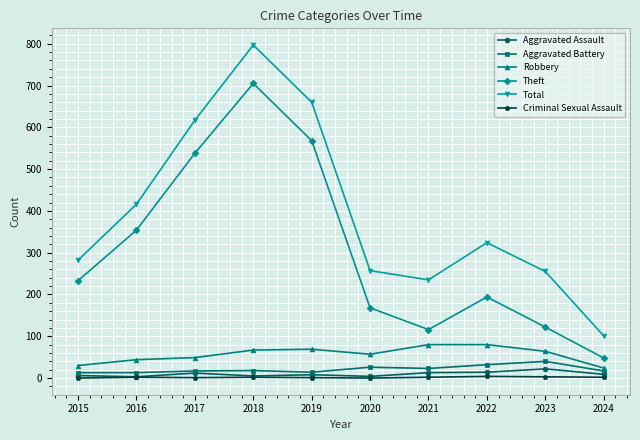

At which category is the sum across all series the highest?

2018